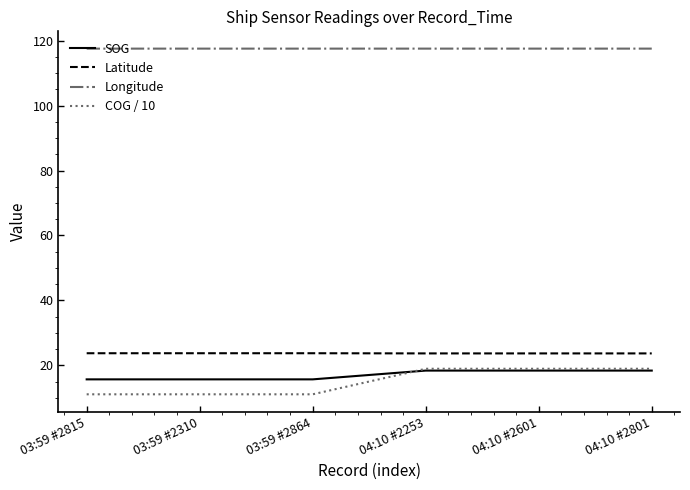

Reading right to left, what are all the values shown in this chart?

SOG: 18.4	18.4	18.4	15.7	15.7	15.7
Latitude: 23.7	23.7	23.7	23.7	23.7	23.7
Longitude: 117.5	117.5	117.5	117.5	117.5	117.5
COG / 10: 19.0	19.0	19.0	11.1	11.1	11.1